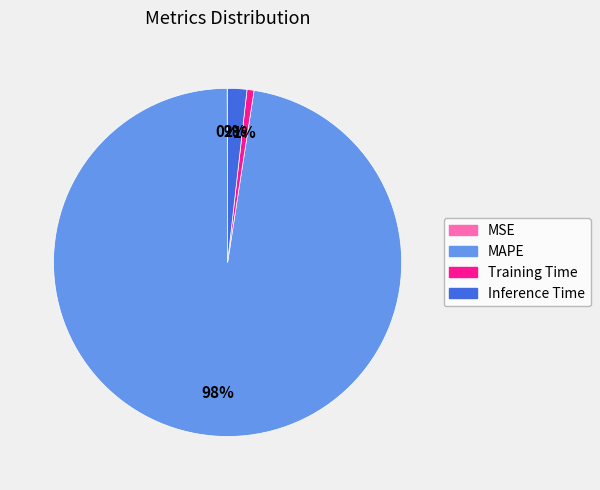

To the nearest percent, what is the difference between the largest and smallest slice percentages?

97%